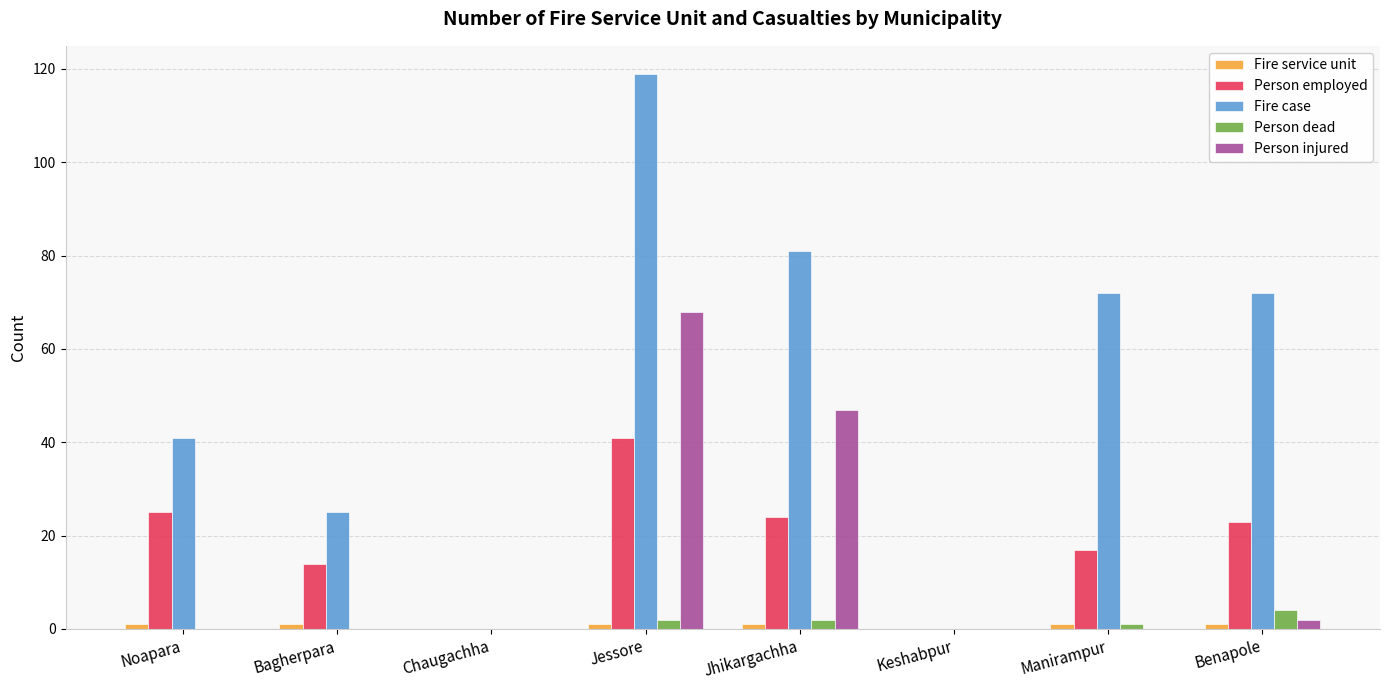

Which category has the highest value across all series?

Jessore